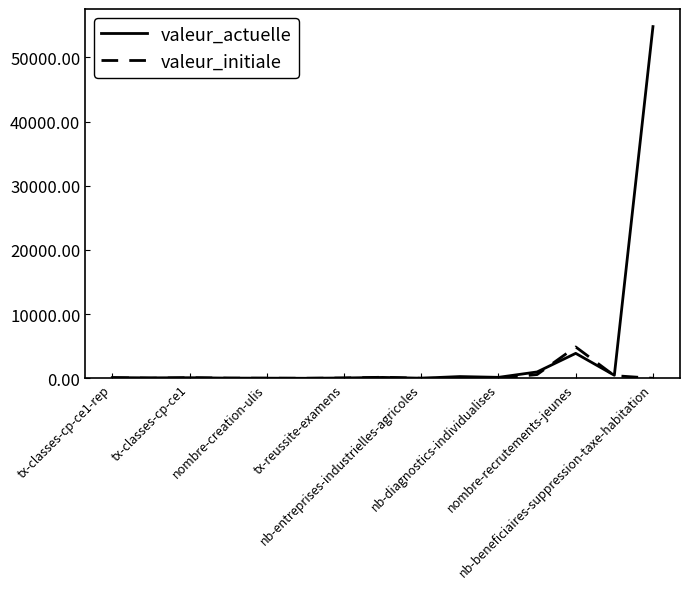

Which series has the largest total across all categories?

valeur_actuelle